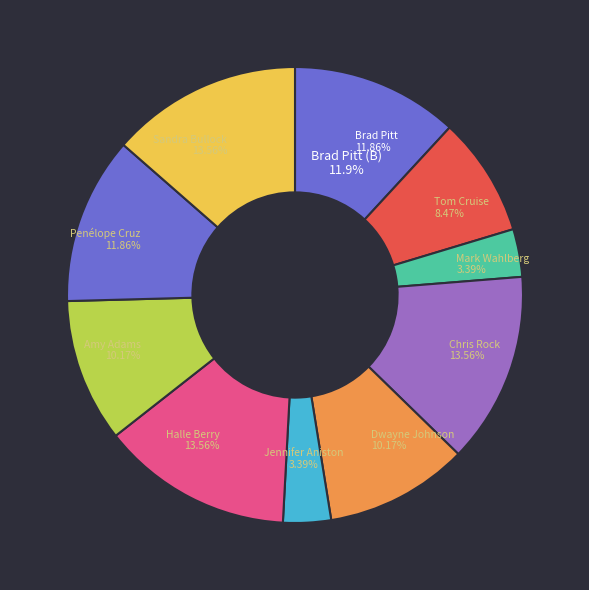

To the nearest percent, what is the average slice percentage?

10%